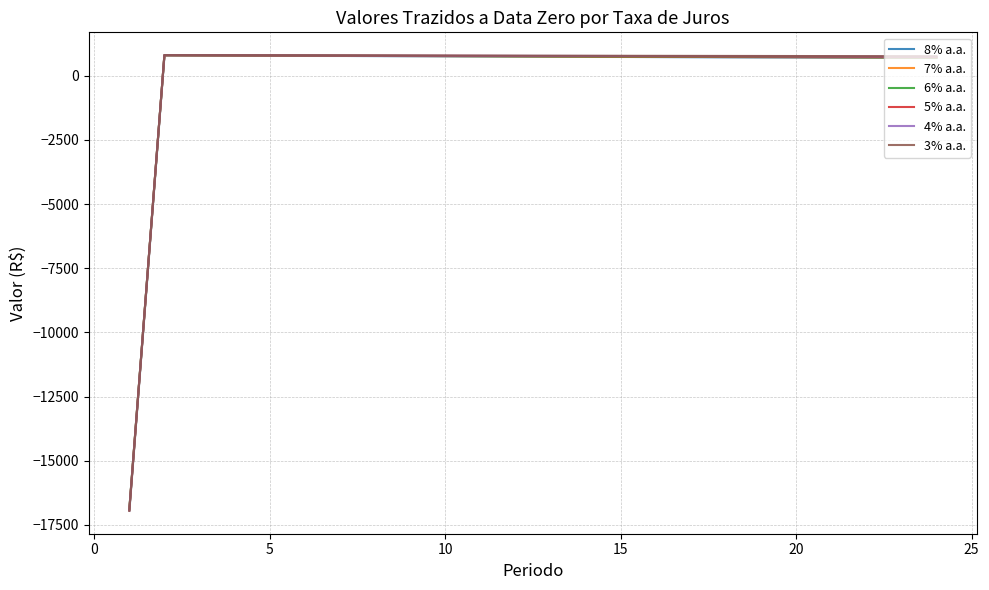

How many intersections are there between 8% a.a. and 7% a.a.?

1